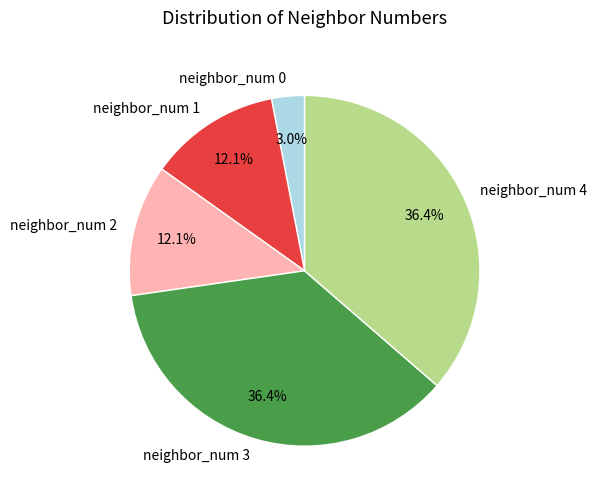

How many segments does this pie chart have?

5